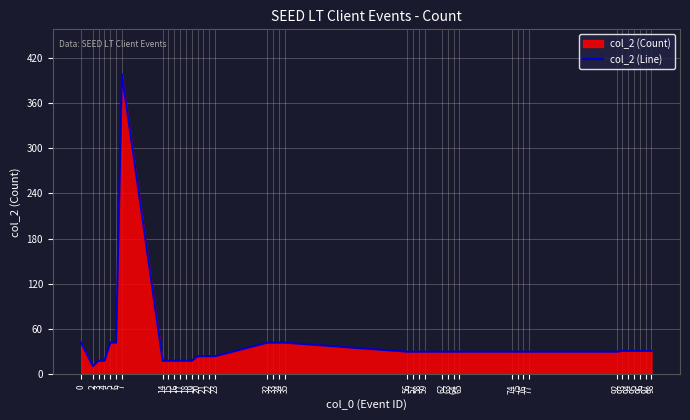

The chart shows a value of 30 at 76. True or false?

True